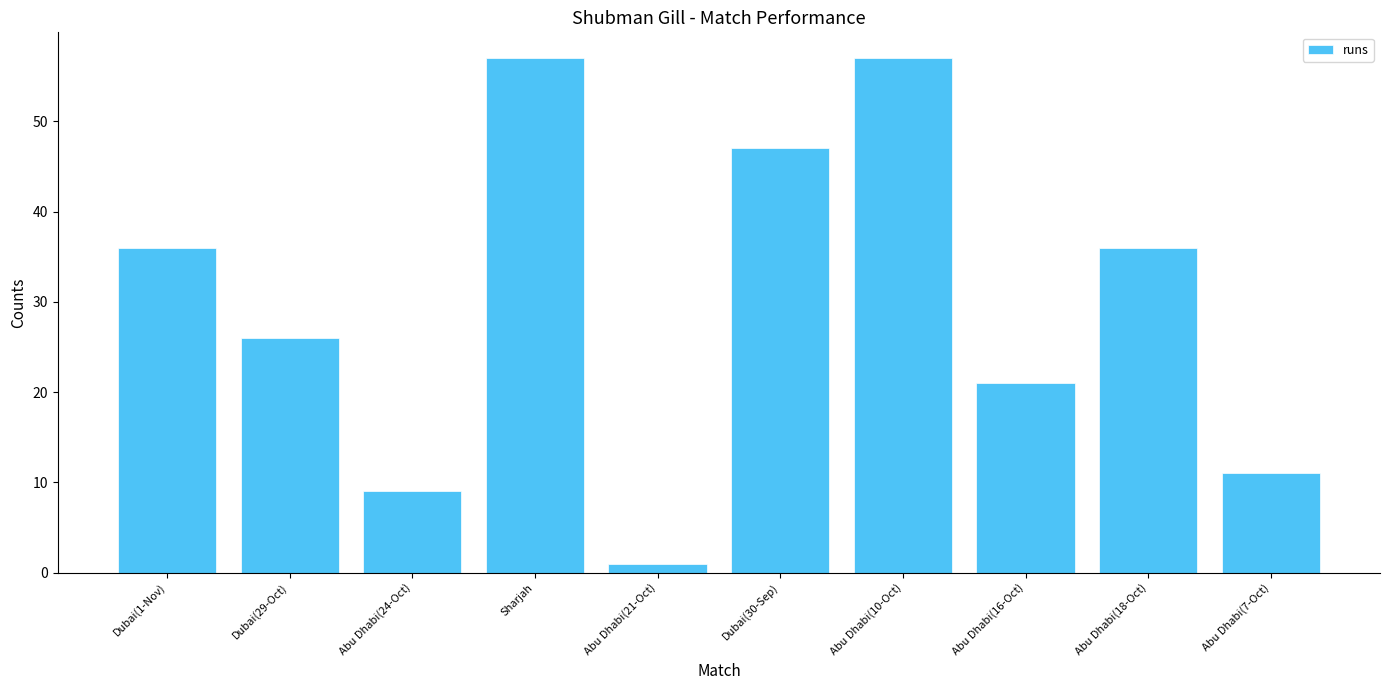

Reading right to left, extract all data points from this chart.

Abu Dhabi(7-Oct)=11	Abu Dhabi(18-Oct)=36	Abu Dhabi(16-Oct)=21	Abu Dhabi(10-Oct)=57	Dubai(30-Sep)=47	Abu Dhabi(21-Oct)=1	Sharjah=57	Abu Dhabi(24-Oct)=9	Dubai(29-Oct)=26	Dubai(1-Nov)=36